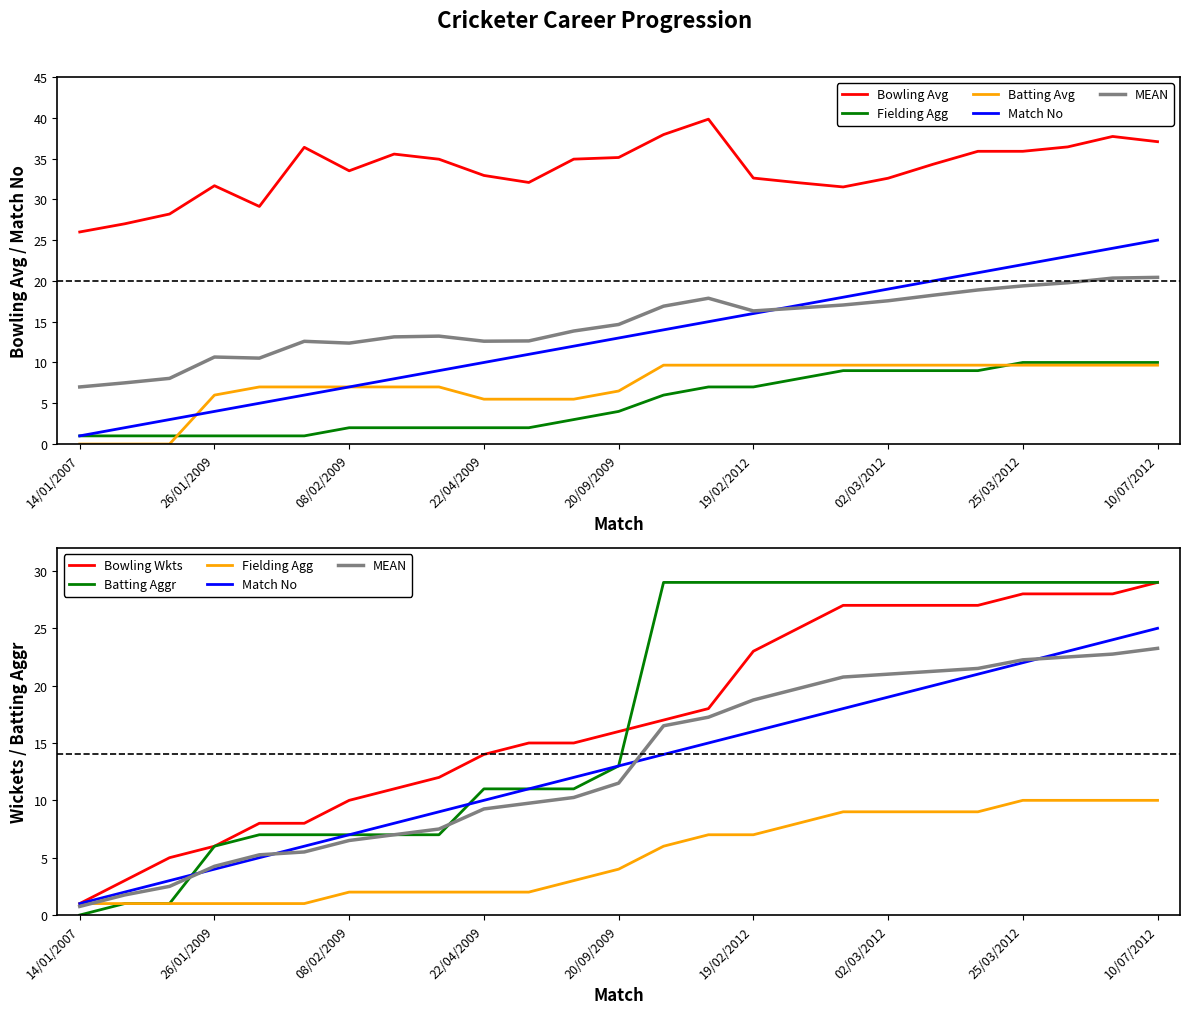

True or false: Batting Aggr and Bowling Avg cross at least once.

False